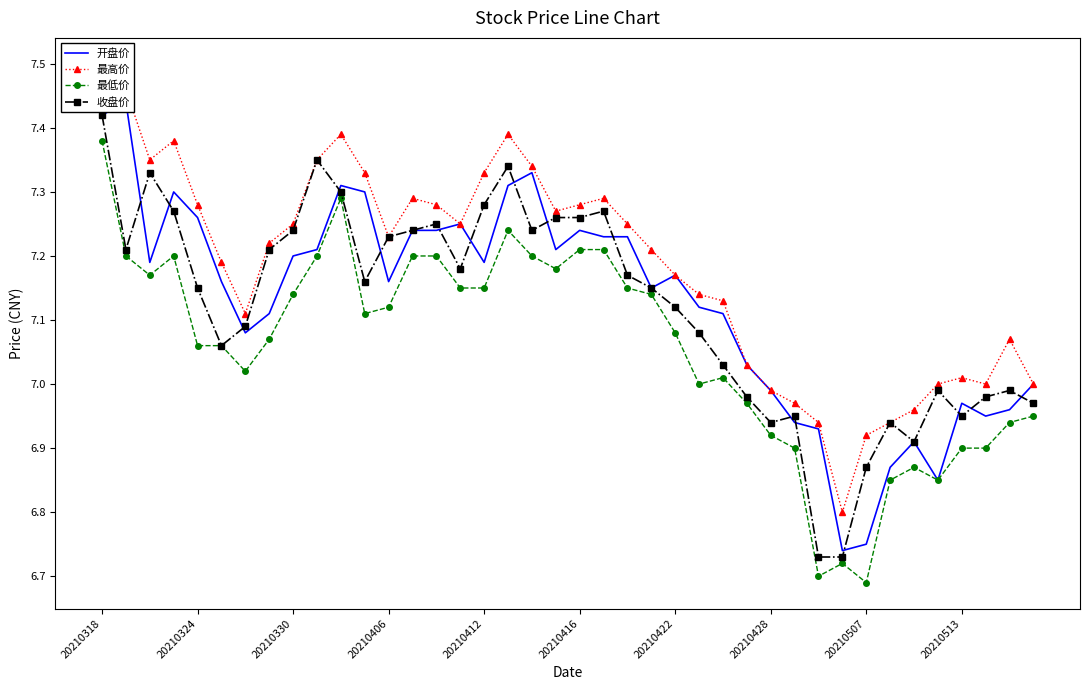

Reading left to right, transcribe all the data shown in this chart.

开盘价: 7.4	7.4	7.2	7.3	7.3	7.2	7.1	7.1	7.2	7.2	7.3	7.3	7.2	7.2	7.2	7.2	7.2	7.3	7.3	7.2	7.2	7.2	7.2	7.2	7.2	7.1	7.1	7.0	7.0	6.9	6.9	6.7	6.8	6.9	6.9	6.8	7.0	7.0	7.0	7.0
最高价: 7.5	7.5	7.3	7.4	7.3	7.2	7.1	7.2	7.2	7.3	7.4	7.3	7.2	7.3	7.3	7.2	7.3	7.4	7.3	7.3	7.3	7.3	7.2	7.2	7.2	7.1	7.1	7.0	7.0	7.0	6.9	6.8	6.9	6.9	7.0	7.0	7.0	7.0	7.1	7.0
最低价: 7.4	7.2	7.2	7.2	7.1	7.1	7.0	7.1	7.1	7.2	7.3	7.1	7.1	7.2	7.2	7.2	7.2	7.2	7.2	7.2	7.2	7.2	7.2	7.1	7.1	7.0	7.0	7.0	6.9	6.9	6.7	6.7	6.7	6.8	6.9	6.8	6.9	6.9	6.9	7.0
收盘价: 7.4	7.2	7.3	7.3	7.2	7.1	7.1	7.2	7.2	7.3	7.3	7.2	7.2	7.2	7.2	7.2	7.3	7.3	7.2	7.3	7.3	7.3	7.2	7.2	7.1	7.1	7.0	7.0	6.9	7.0	6.7	6.7	6.9	6.9	6.9	7.0	7.0	7.0	7.0	7.0